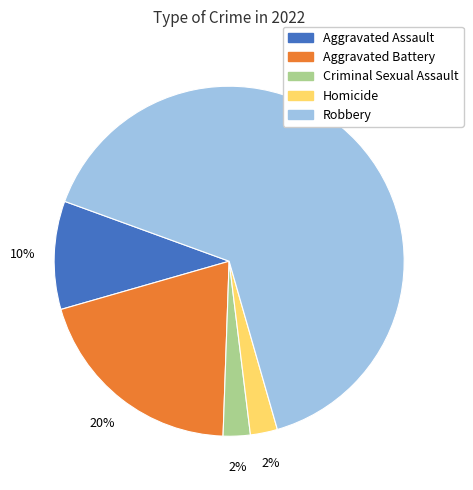

True or false: Aggravated Assault accounts for 1% of the total.

False